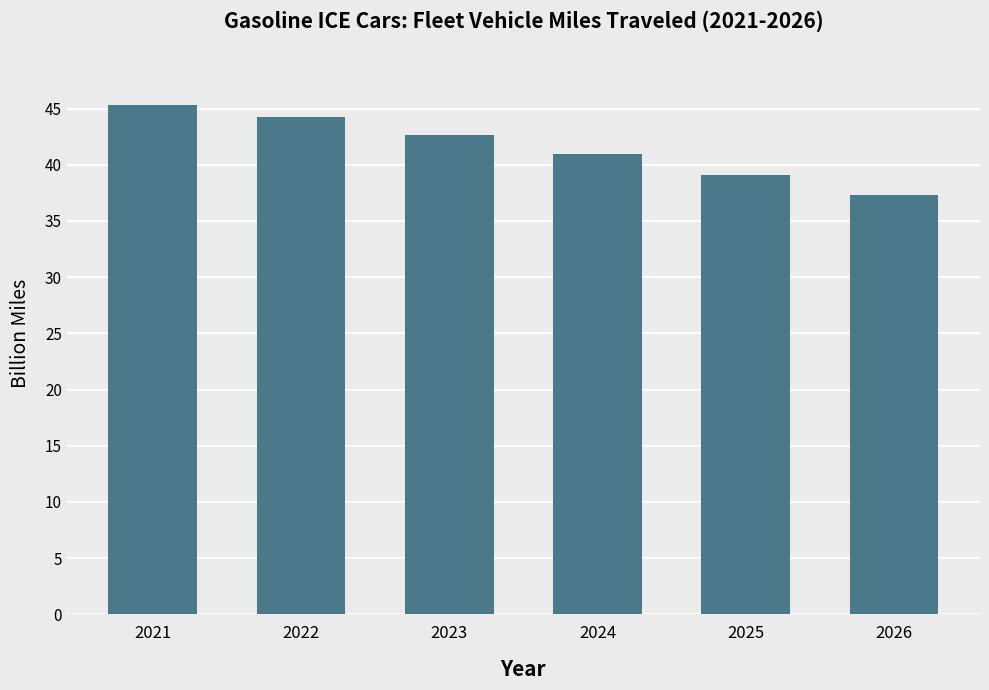

The chart shows a value of 13.2 at 2024. True or false?

False